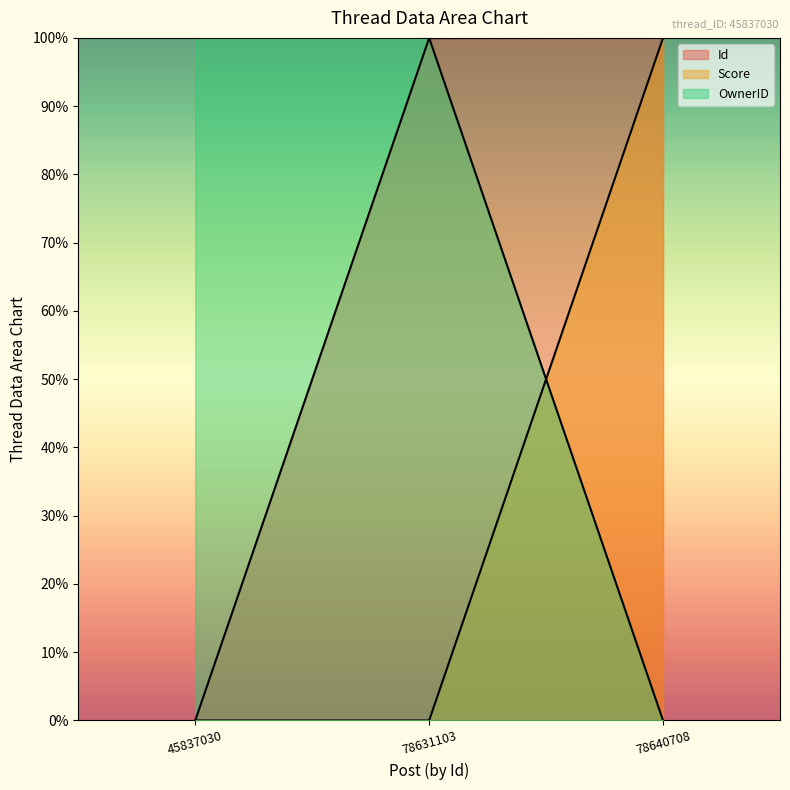

How many OwnerID values are between 0 and 1?

3